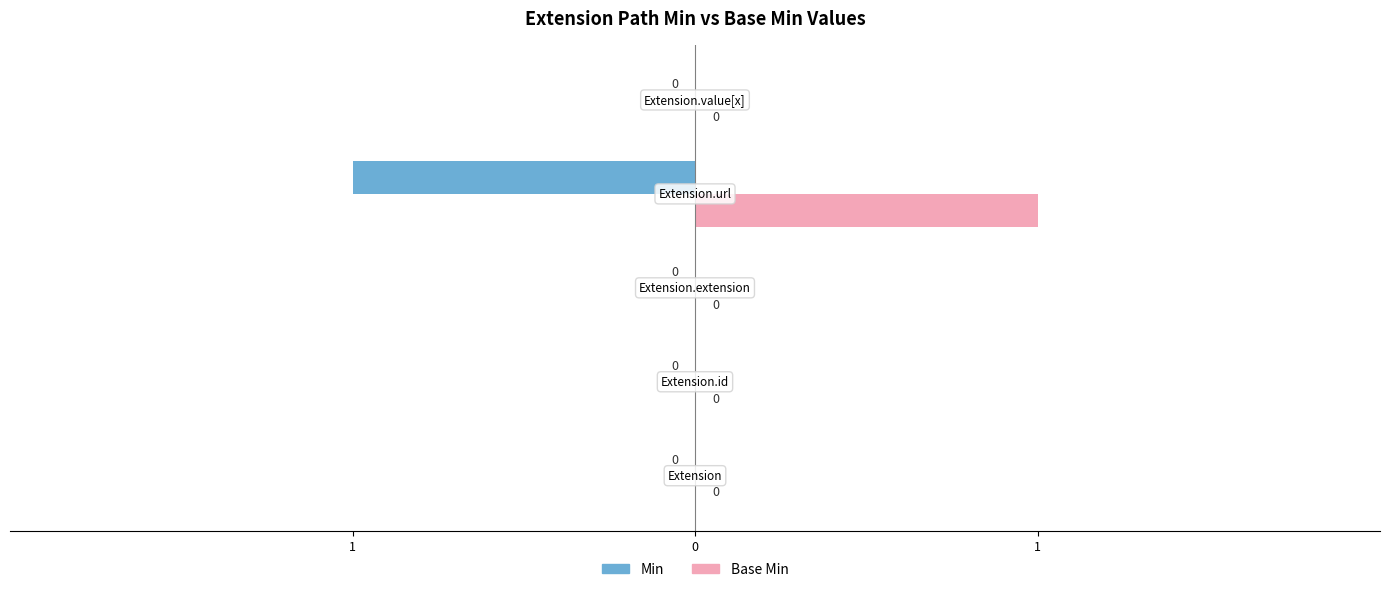

What are all the series names shown in the legend?

Min, Base Min